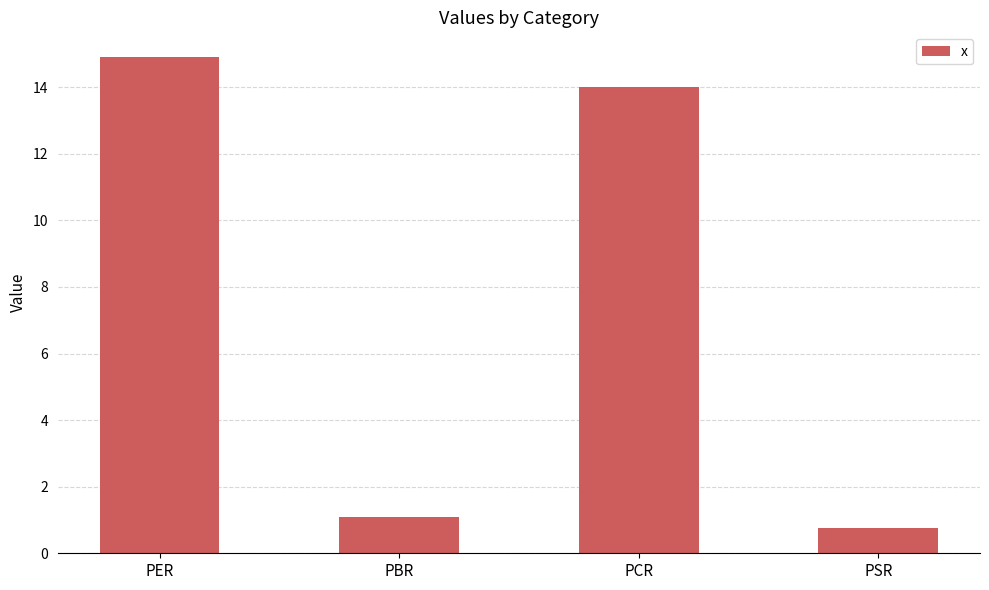

The value at PSR is 0.8. True or false?

True